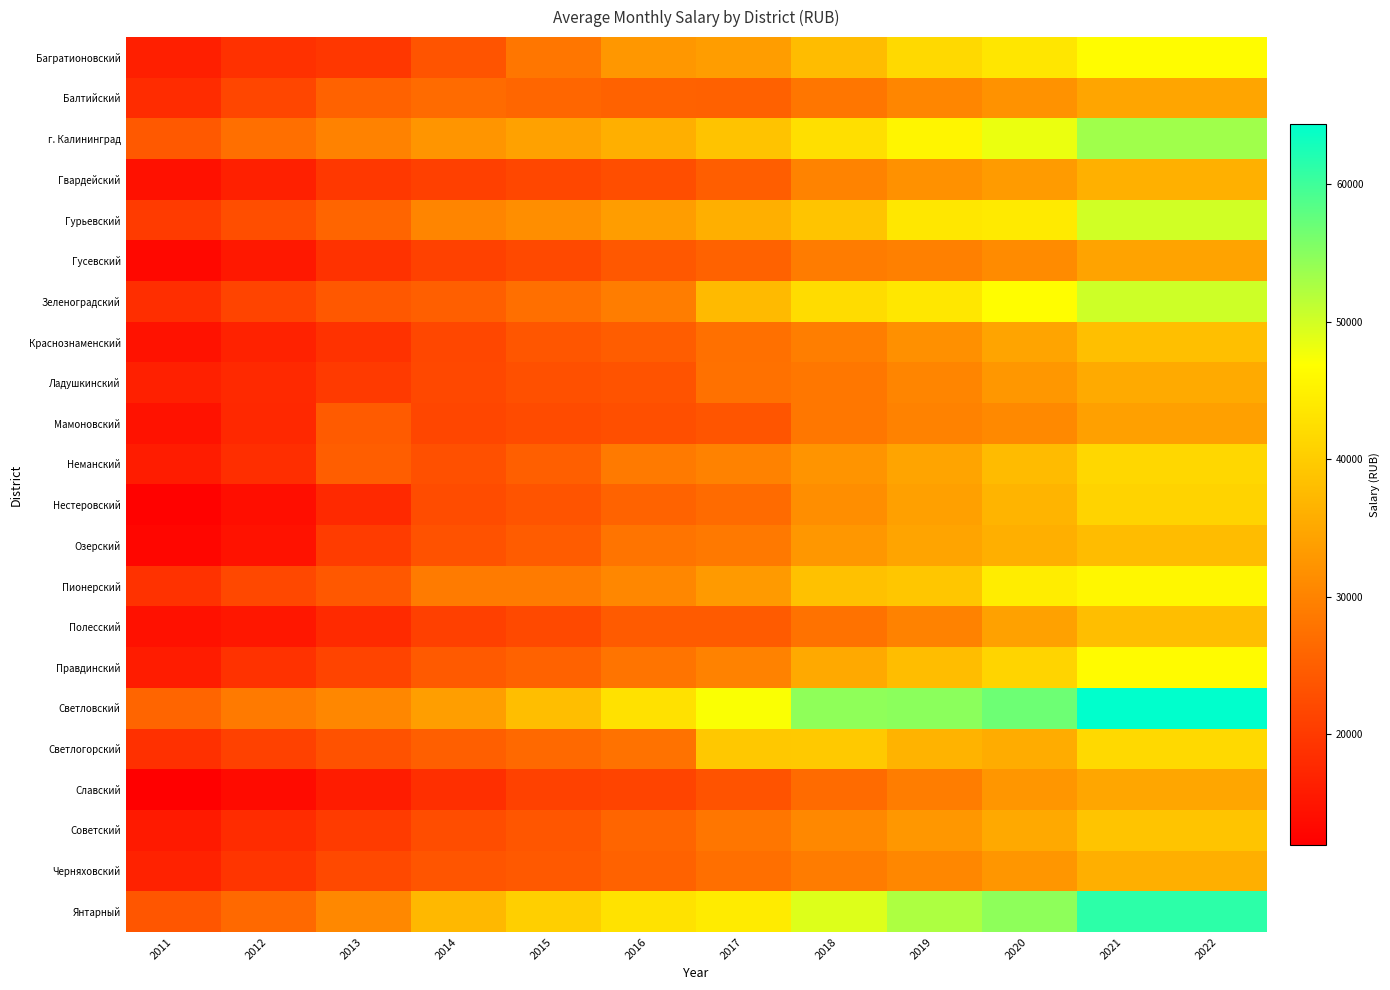

Which series has the largest total across all categories?

Светловский